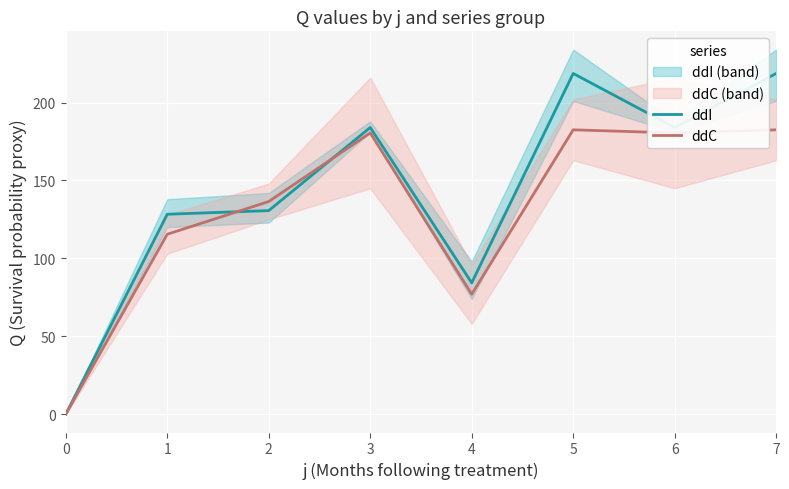

Which category has the highest value in the ddI series?

5